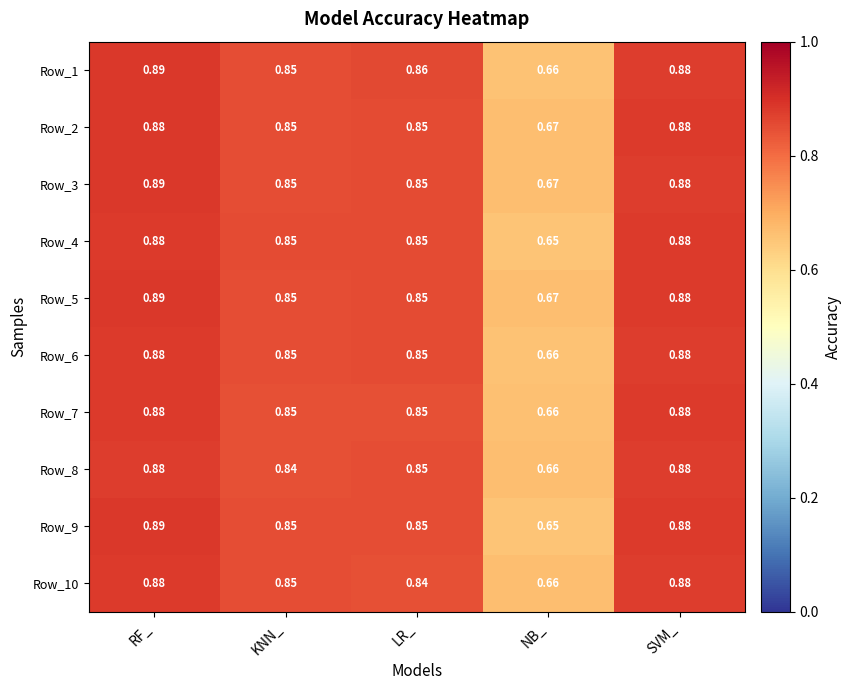

At which category is the sum across all series the highest?

RF_